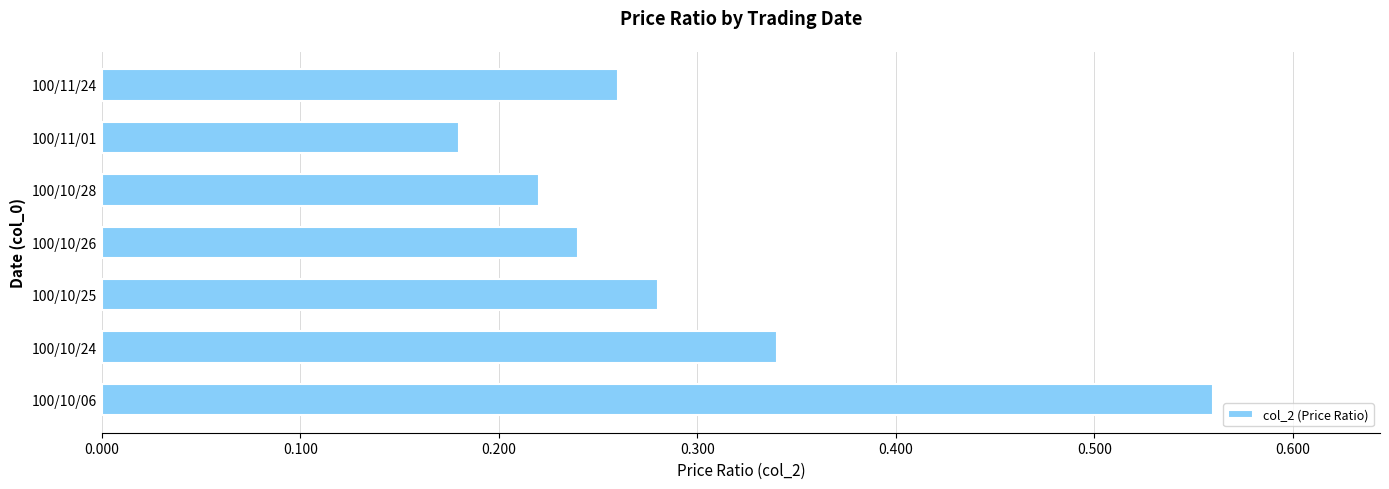

What is the sum of the values at 100/10/28 and 100/11/01?

0.4